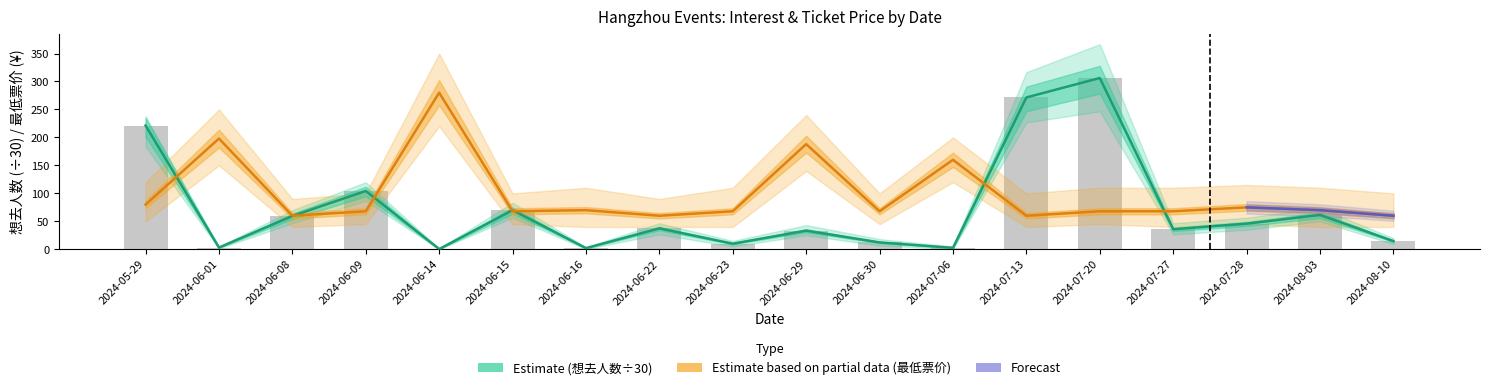

At which category does the chart reach its minimum across all series?

2024-06-14